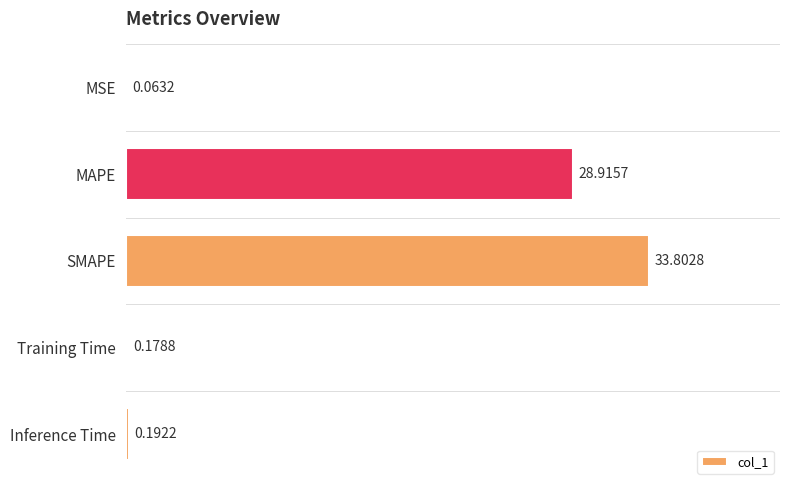

Which has a higher value, MSE or MAPE?

MAPE